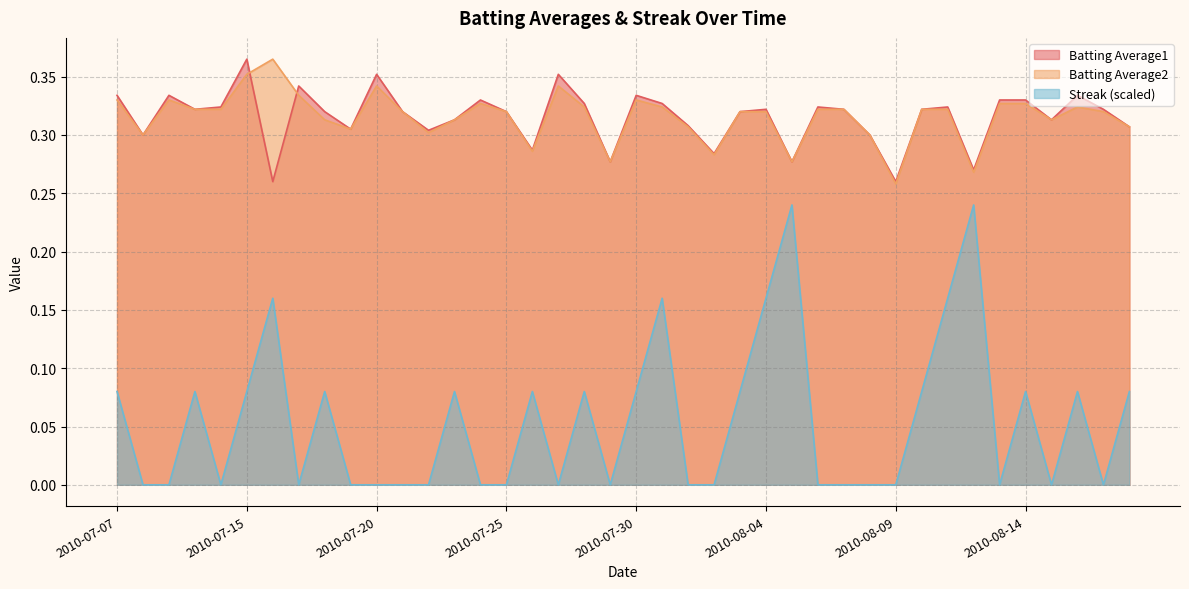

At which label is Streak closest to 0?

2010-07-08